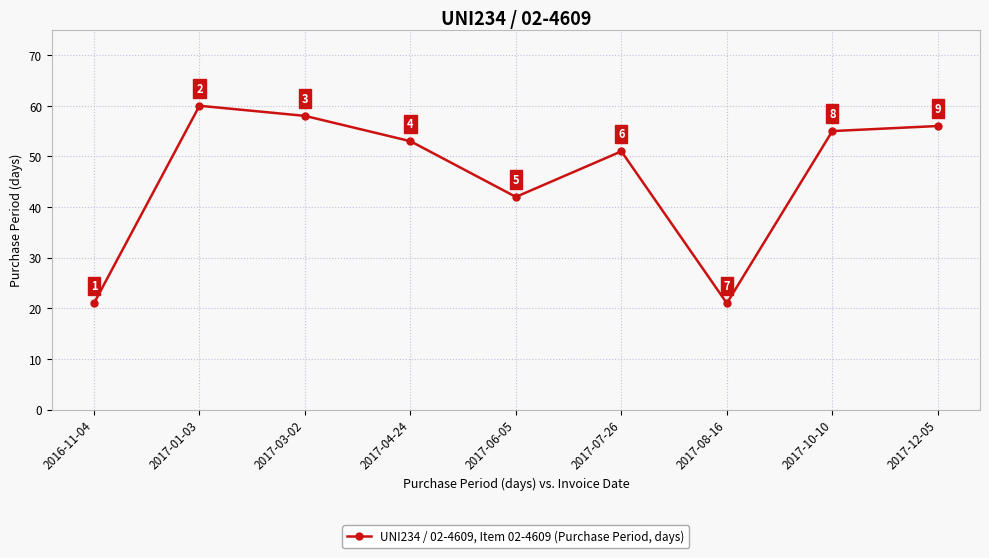

What is the difference between the values at 2016-11-04 and 2017-10-10?

34